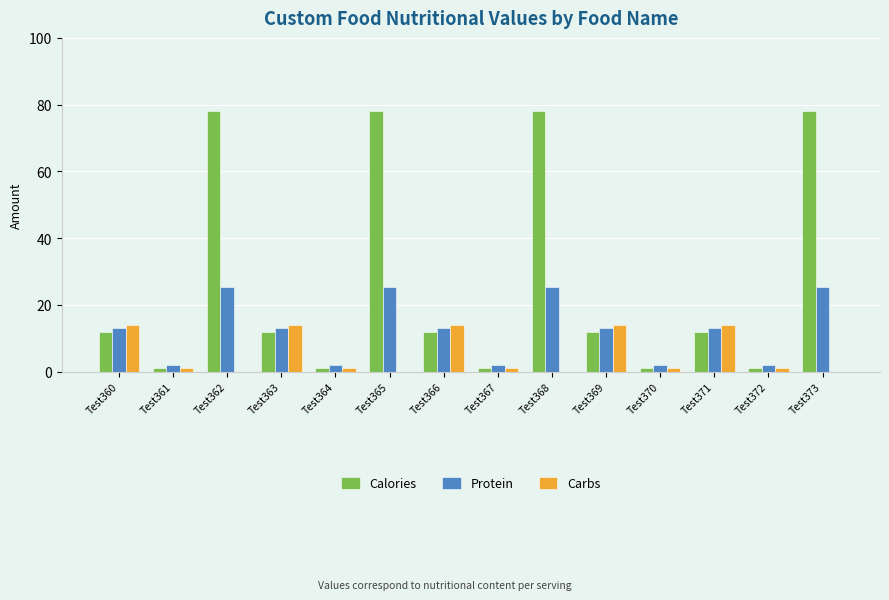

Does the chart contain stacked bars?

No